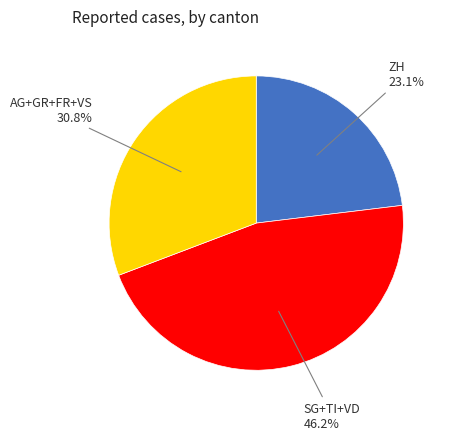

Combined, do AG+GR+FR+VS and ZH account for over 50%?

Yes